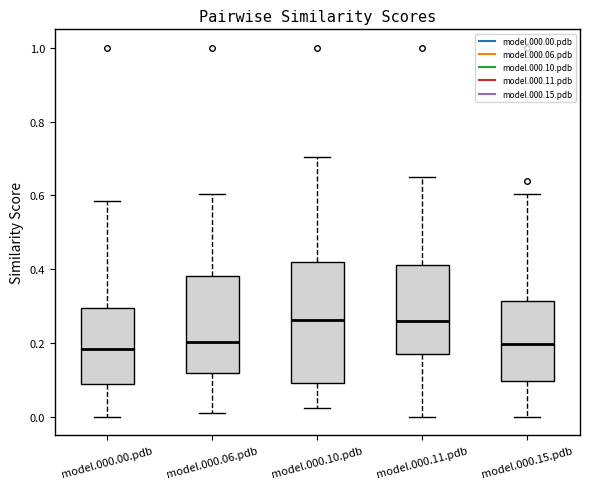

Reading left to right, transcribe this box plot: for each box, give where its median line is, the range the box spans, and where its two whiskers end, as read against the y-axis. The values are not printed on the chart, so give them approximately, as read against the axis.

model.000.00.pdb: median 0.18, box 0.10 to 0.30, whiskers 0.00 to 0.58
model.000.06.pdb: median 0.20, box 0.12 to 0.38, whiskers 0.02 to 0.60
model.000.10.pdb: median 0.26, box 0.10 to 0.42, whiskers 0.02 to 0.70
model.000.11.pdb: median 0.26, box 0.18 to 0.42, whiskers 0.00 to 0.66
model.000.15.pdb: median 0.20, box 0.10 to 0.32, whiskers 0.00 to 0.60